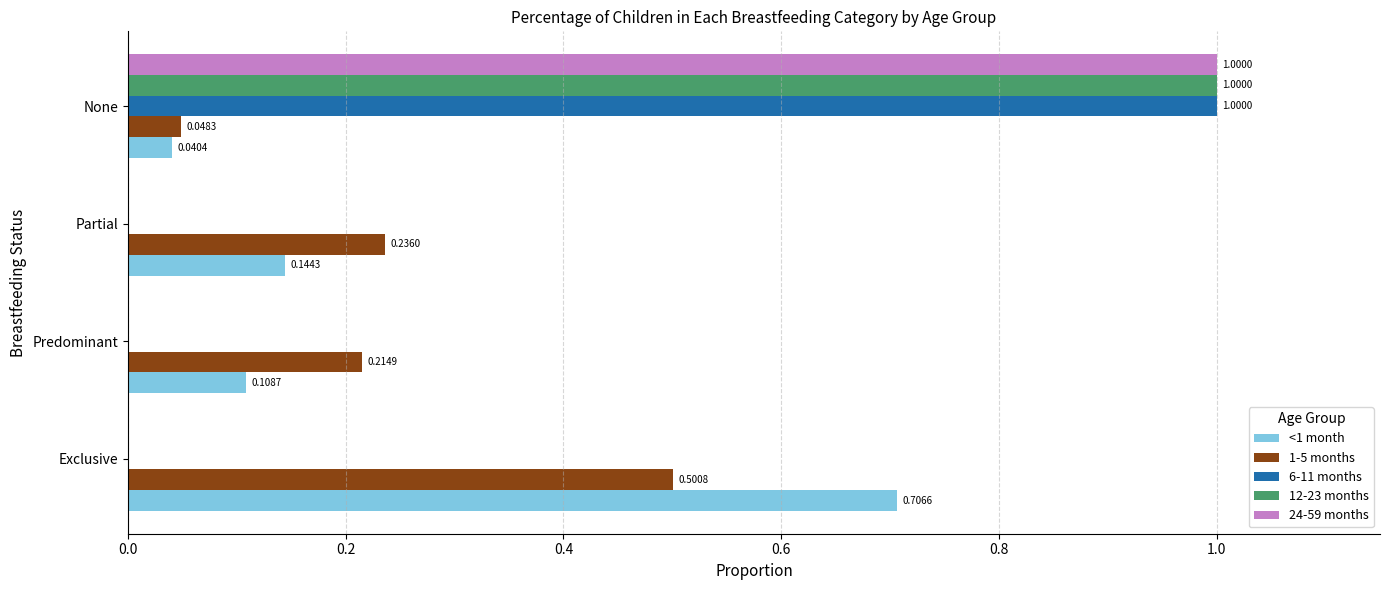

Where is <1 month nearest to the value 0?

None